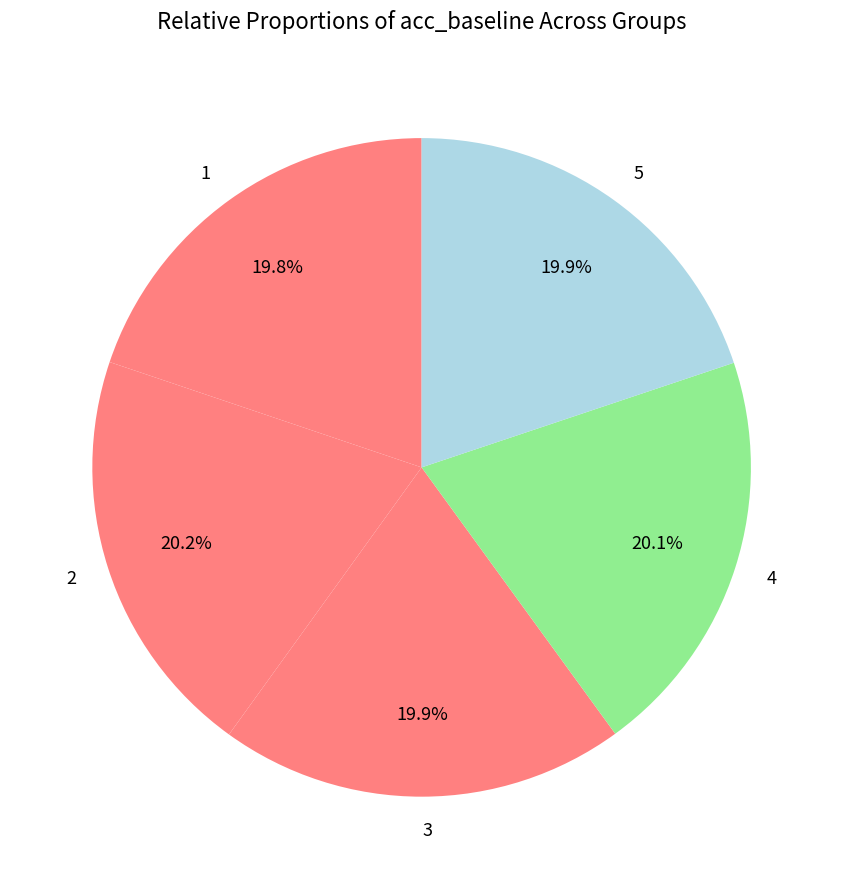

To the nearest percent, what percentage of the pie is 2?

20%